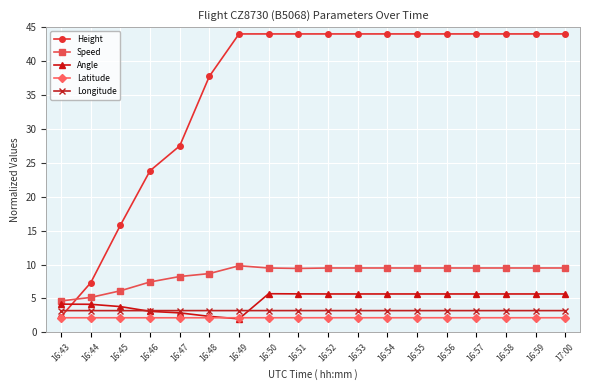

What is the spread (max minus min) of values at 16:43?

2.5